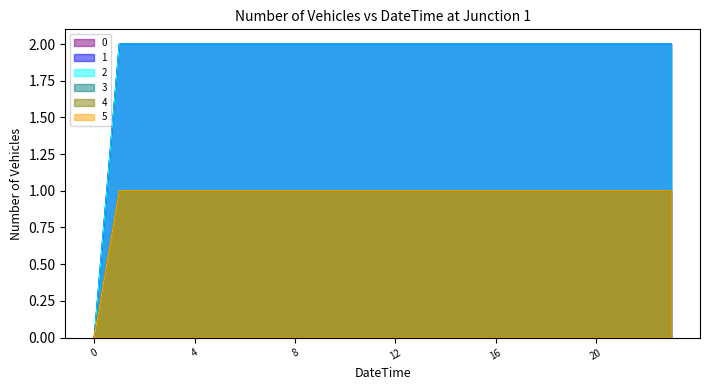

Reading left to right, list all the values displayed in this chart.

0: 0	2	2	2	2	2	2	2	2	2	2	2	2	2	2	2	2	2	2	2	2	2	2	2
1: 0	2	2	2	2	2	2	2	2	2	2	2	2	2	2	2	2	2	2	2	2	2	2	2
2: 0	2	2	2	2	2	2	2	2	2	2	2	2	2	2	2	2	2	2	2	2	2	2	2
3: 0	1	1	1	1	1	1	1	1	1	1	1	1	1	1	1	1	1	1	1	1	1	1	1
4: 0	1	1	1	1	1	1	1	1	1	1	1	1	1	1	1	1	1	1	1	1	1	1	1
5: 0	1	1	1	1	1	1	1	1	1	1	1	1	1	1	1	1	1	1	1	1	1	1	1